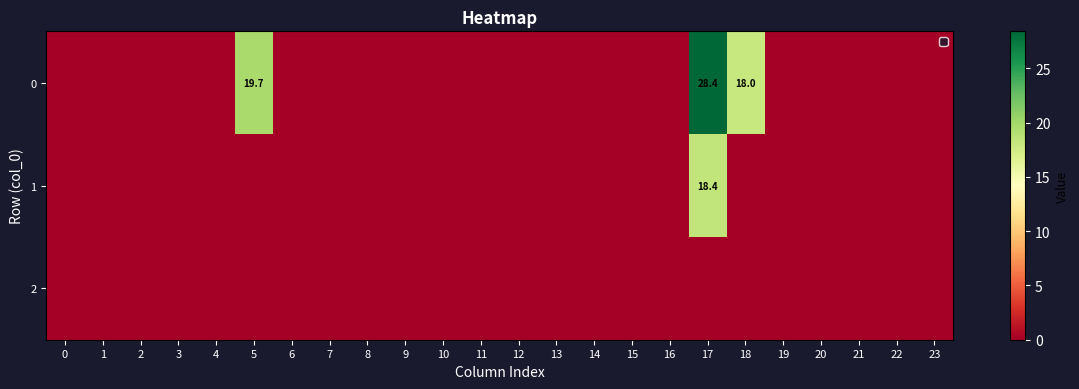

The 0 series shows 19.7 at 5. True or false?

True